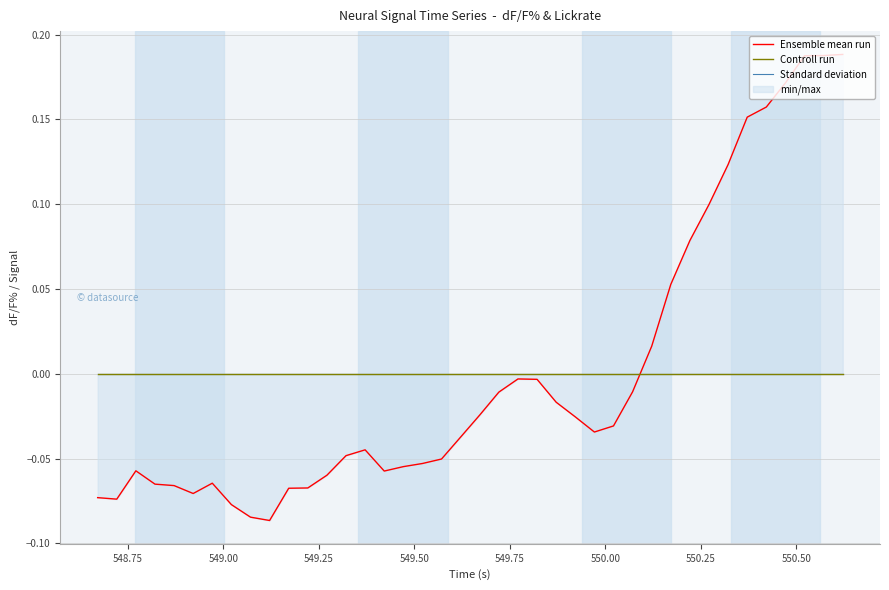

True or false: Standard deviation has a value of 0.0 at 548.75.

True